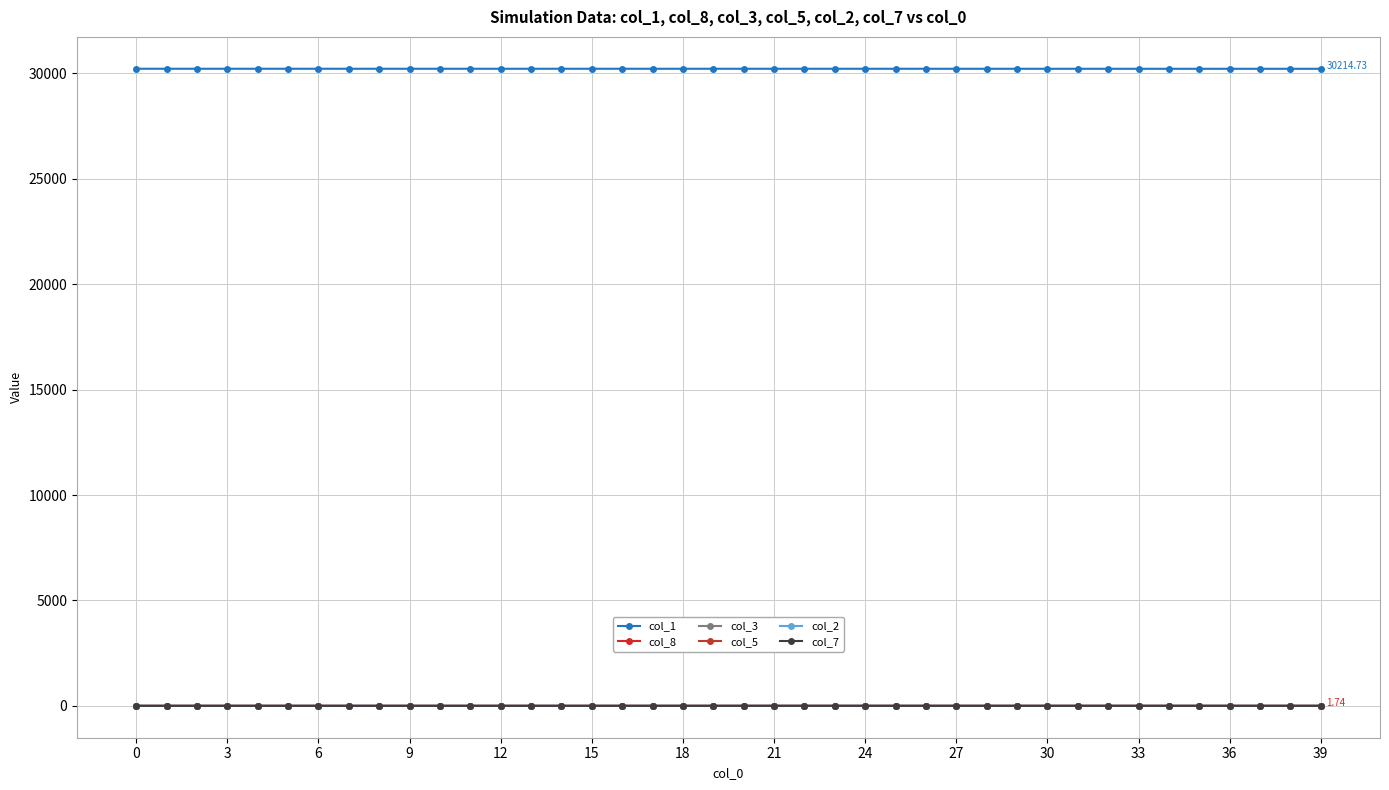

What is the maximum value shown in the chart?

30217.0